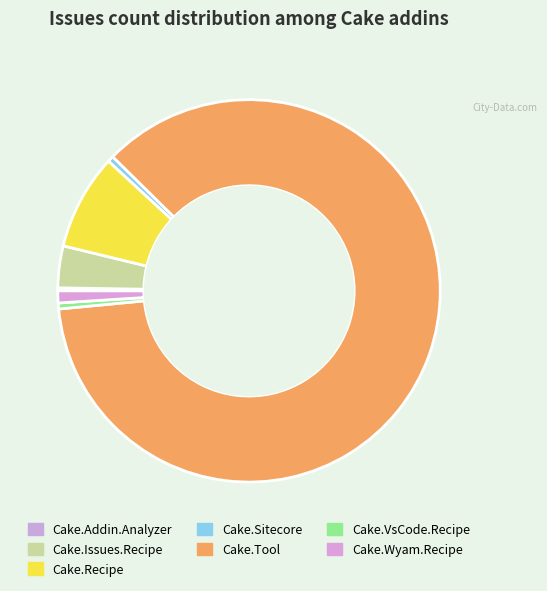

Is Cake.VsCode.Recipe the majority of the pie?

No